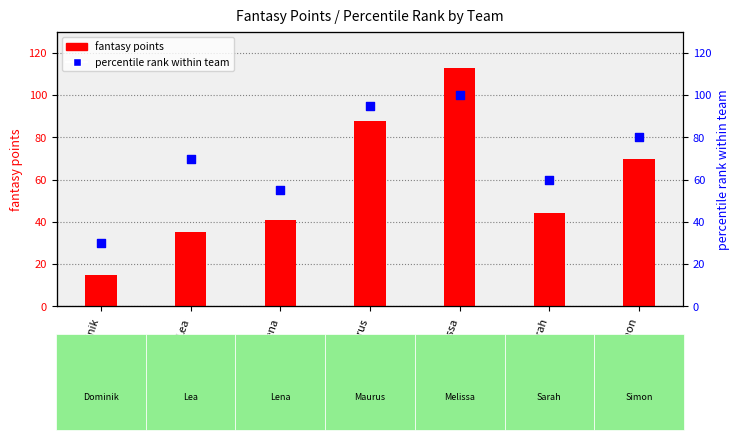

At how many categories does at least one series exceed 62?

4